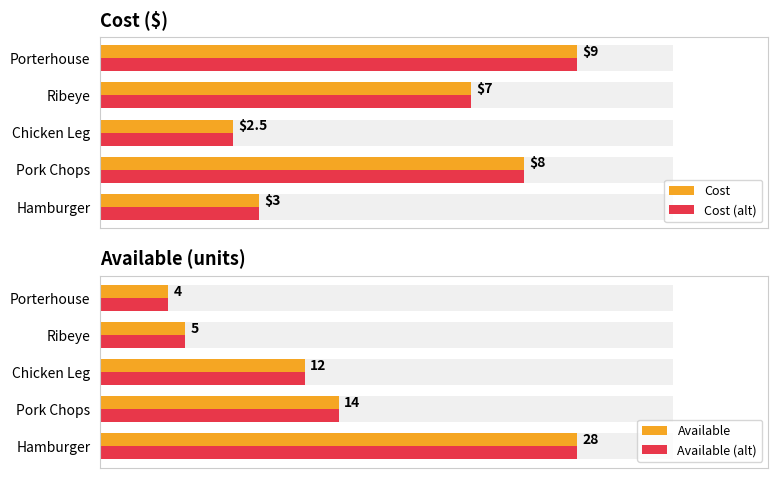

What is the sum of all Available (alt) values?

63.0